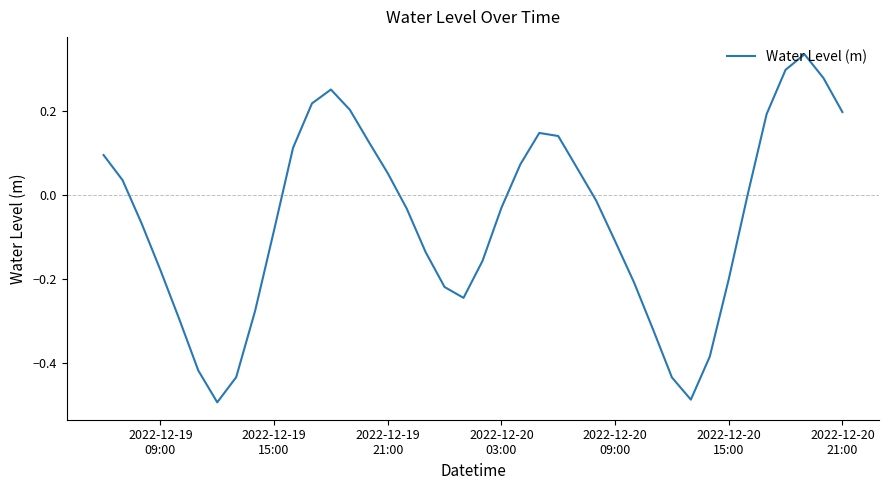

What is the difference between the maximum and minimum values?

0.8